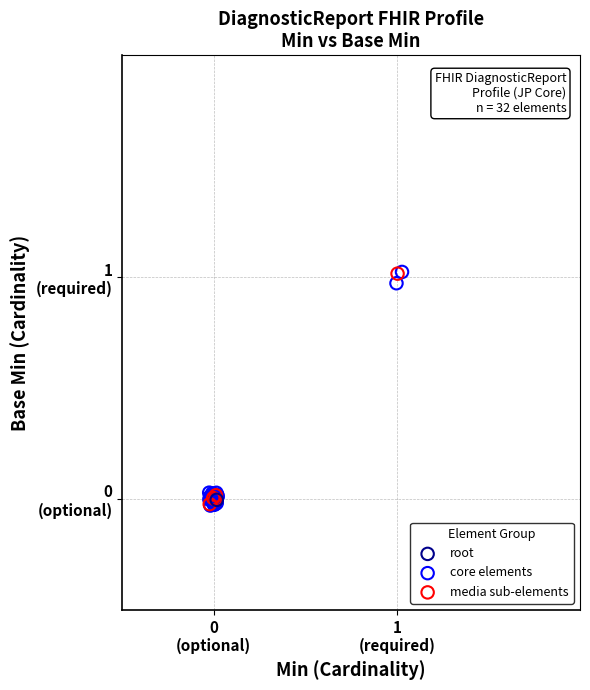

What are all the series names shown in the legend?

root, core elements, media sub-elements